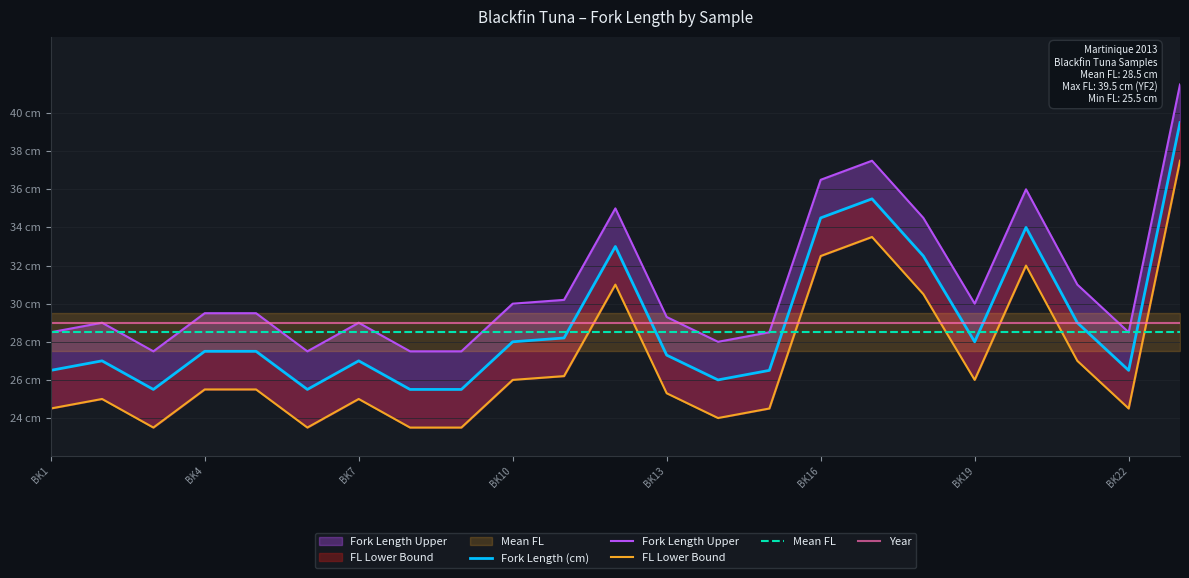

Does the chart have visible grid lines?

Yes